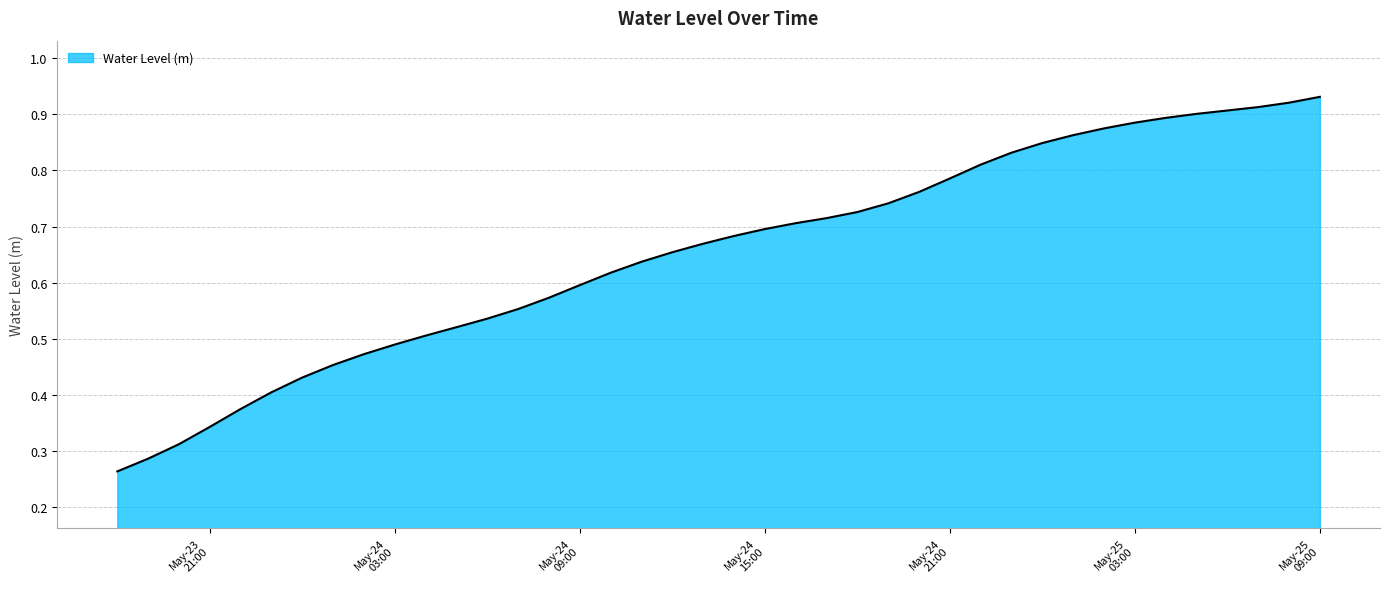

Reading left to right, what are all the values shown in this chart?

0.3	0.3	0.3	0.3	0.4	0.4	0.4	0.5	0.5	0.5	0.5	0.5	0.5	0.6	0.6	0.6	0.6	0.6	0.7	0.7	0.7	0.7	0.7	0.7	0.7	0.7	0.8	0.8	0.8	0.8	0.8	0.9	0.9	0.9	0.9	0.9	0.9	0.9	0.9	0.9